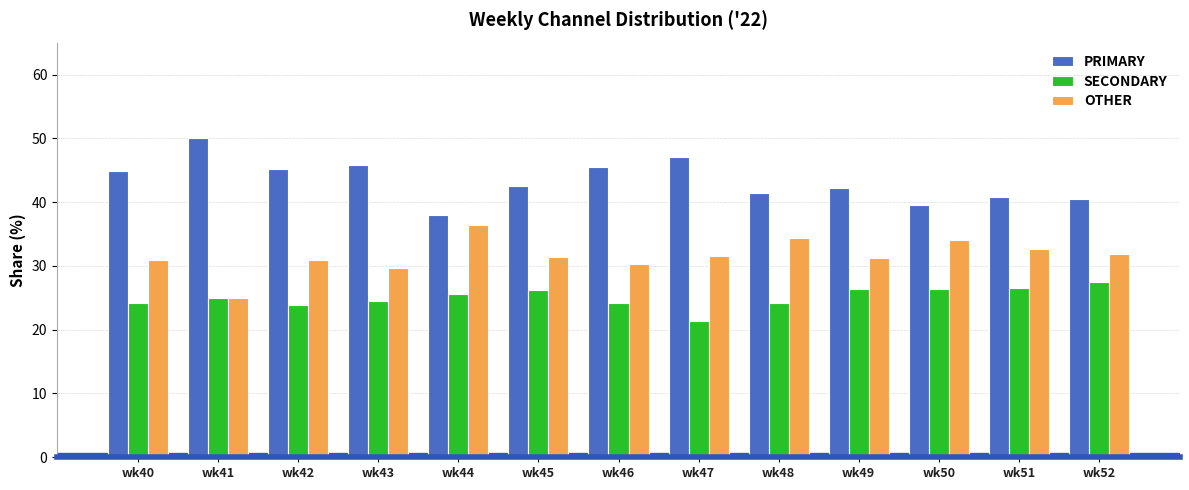

What is the sum of all PRIMARY values?

563.5